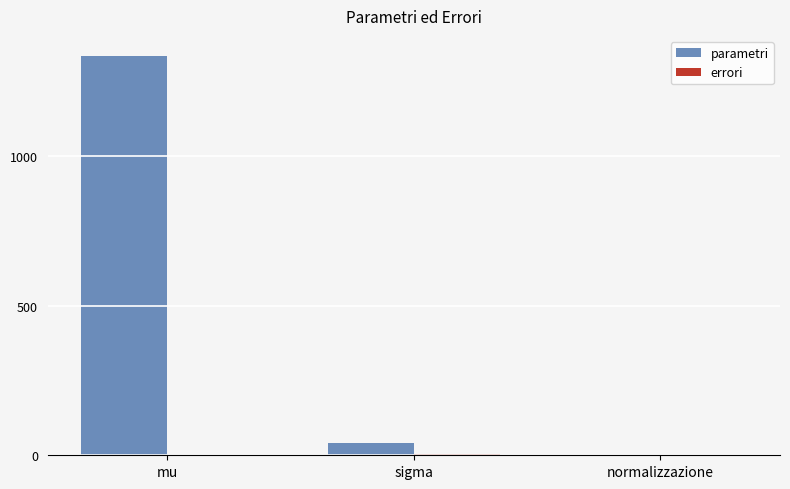

At which category does the chart reach its peak across all series?

mu